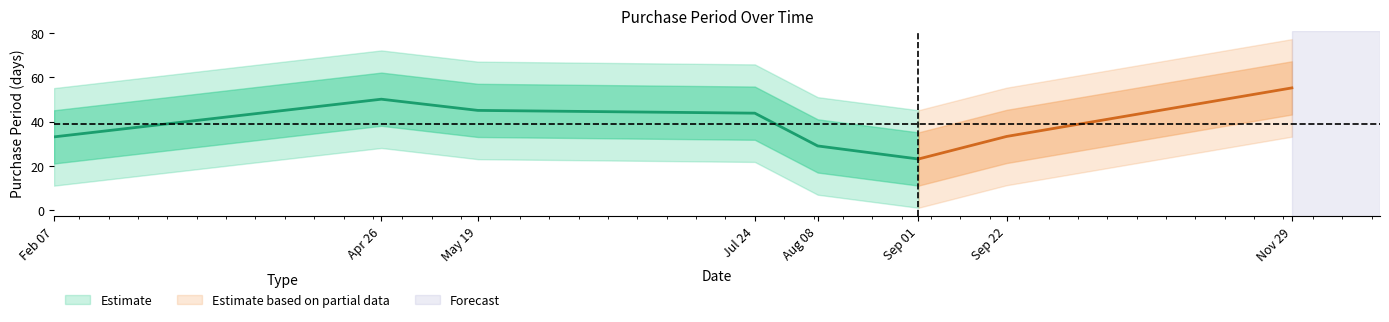

What is the change in value from 2017-02-07 to 2017-08-08?

-3